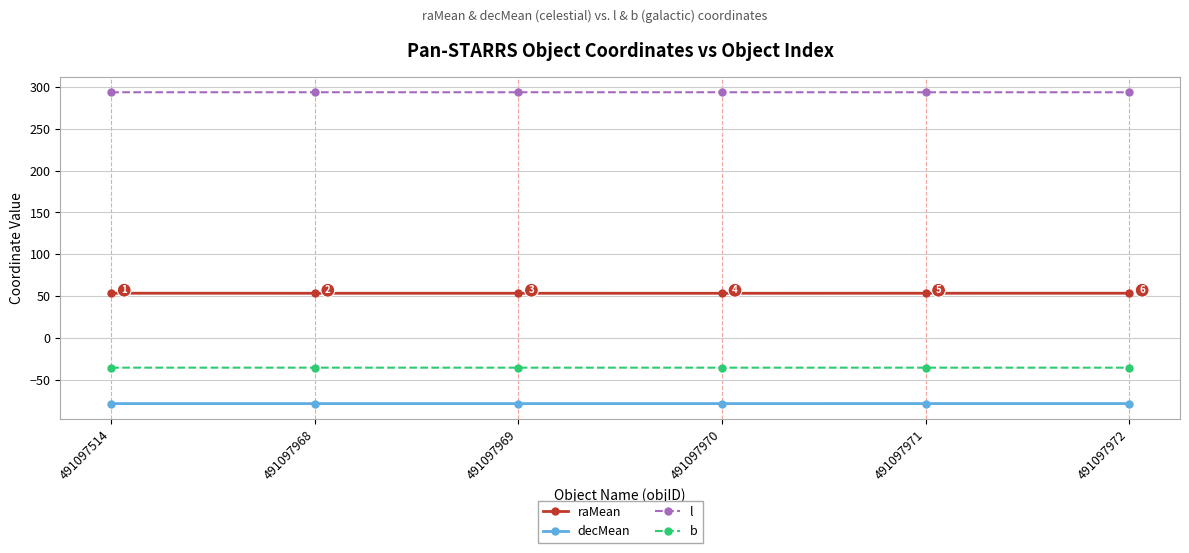

What is the spread (max minus min) of values at 491097972?

372.2